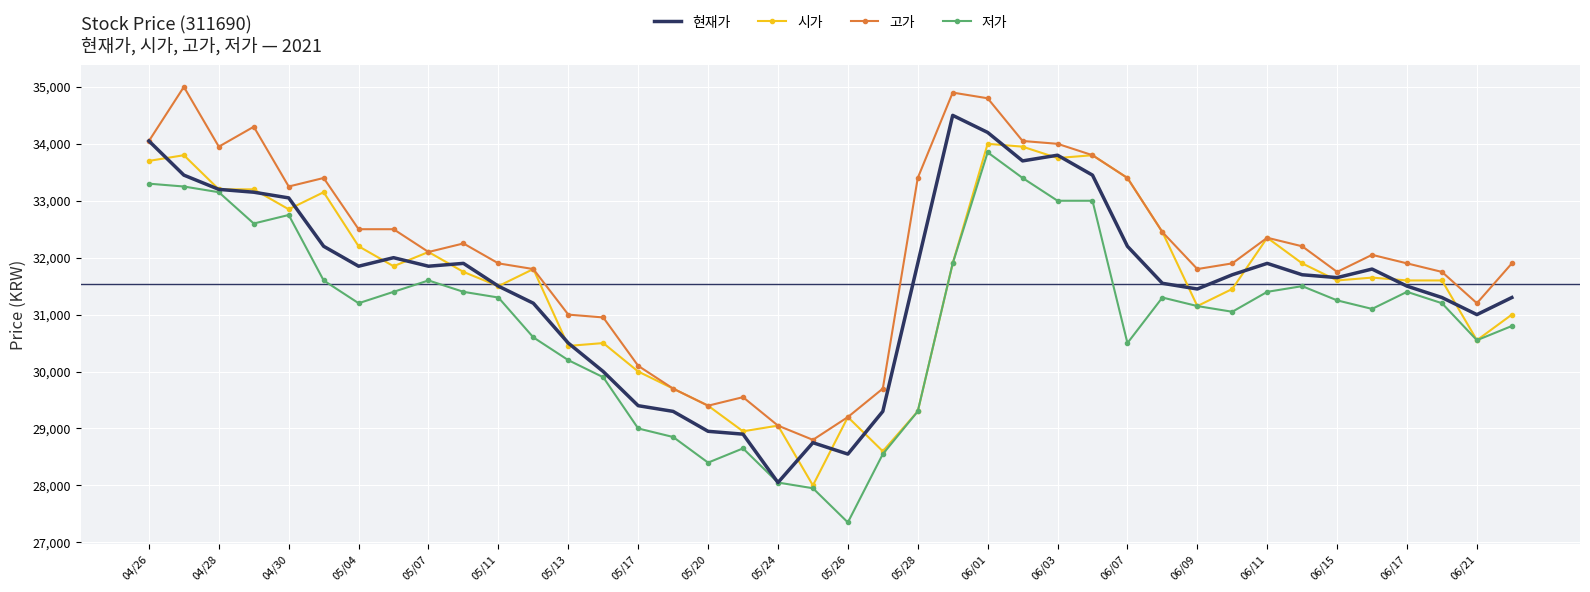

True or false: 고가 and 저가 intersect in this chart.

False